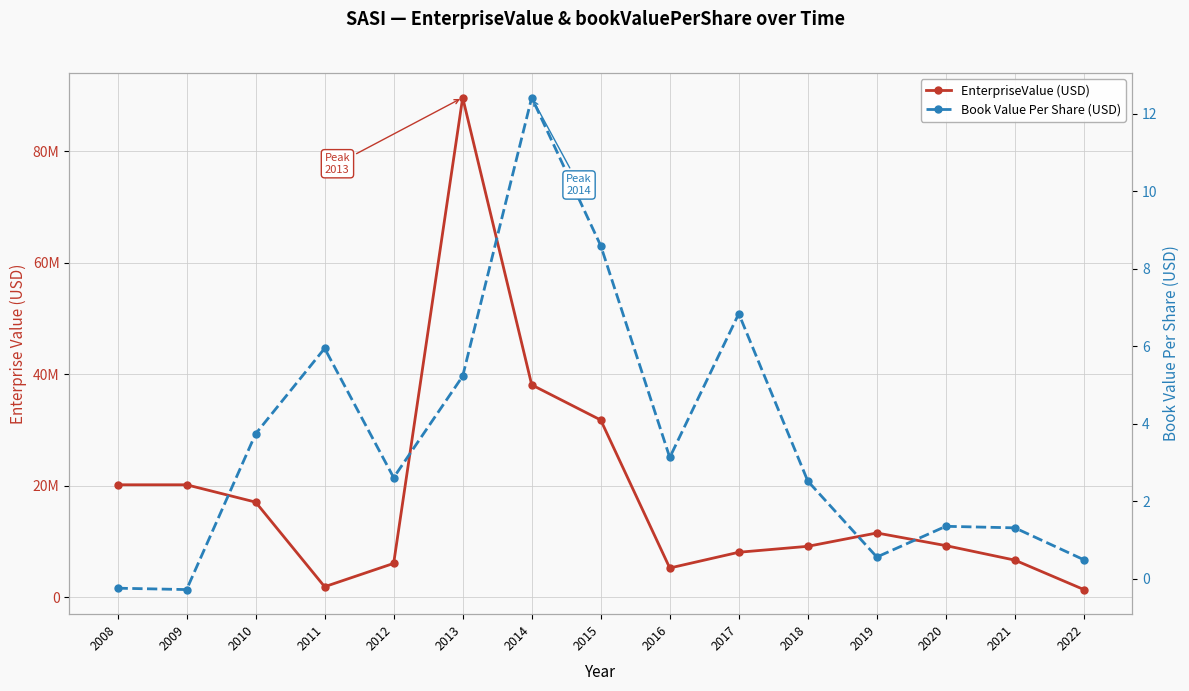

Reading left to right, extract all data points from this chart.

EnterpriseValue (USD): 20159495.9	20159745.9	17050582.0	1866749.4	6055059.0	89642752.0	38091511.0	31780526.0	5225619.0	8051786.5	9117278.0	11514131.0	9243626.1	6637468.4	1354639.7
Book Value Per Share (USD): -0.3	-0.3	3.7	5.9	2.6	5.2	12.4	8.6	3.1	6.8	2.5	0.6	1.3	1.3	0.5